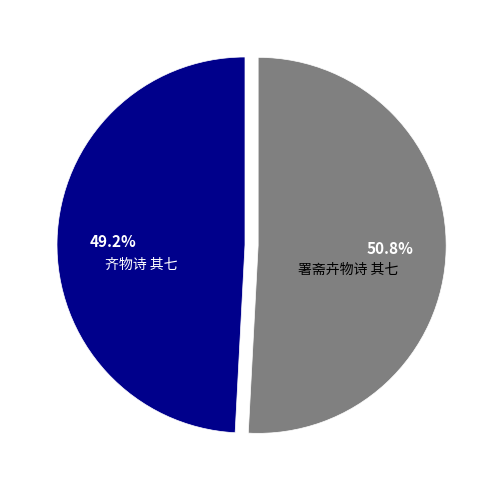

Count the number of slices in the pie.

2